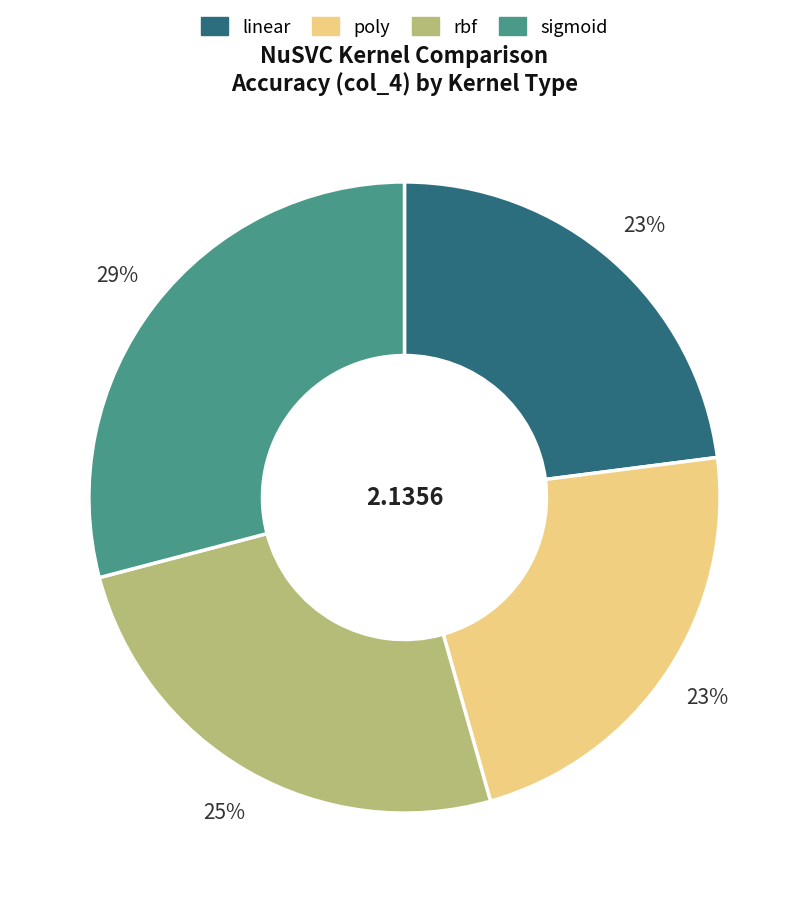

Is the sum of linear and poly greater than half?

No